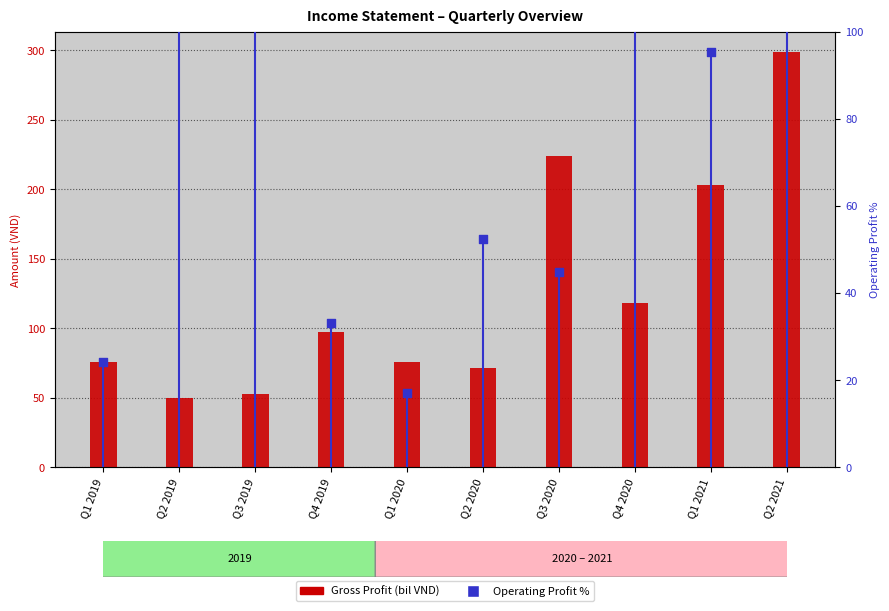

Which series has the largest total across all categories?

Gross Profit (bil VND)